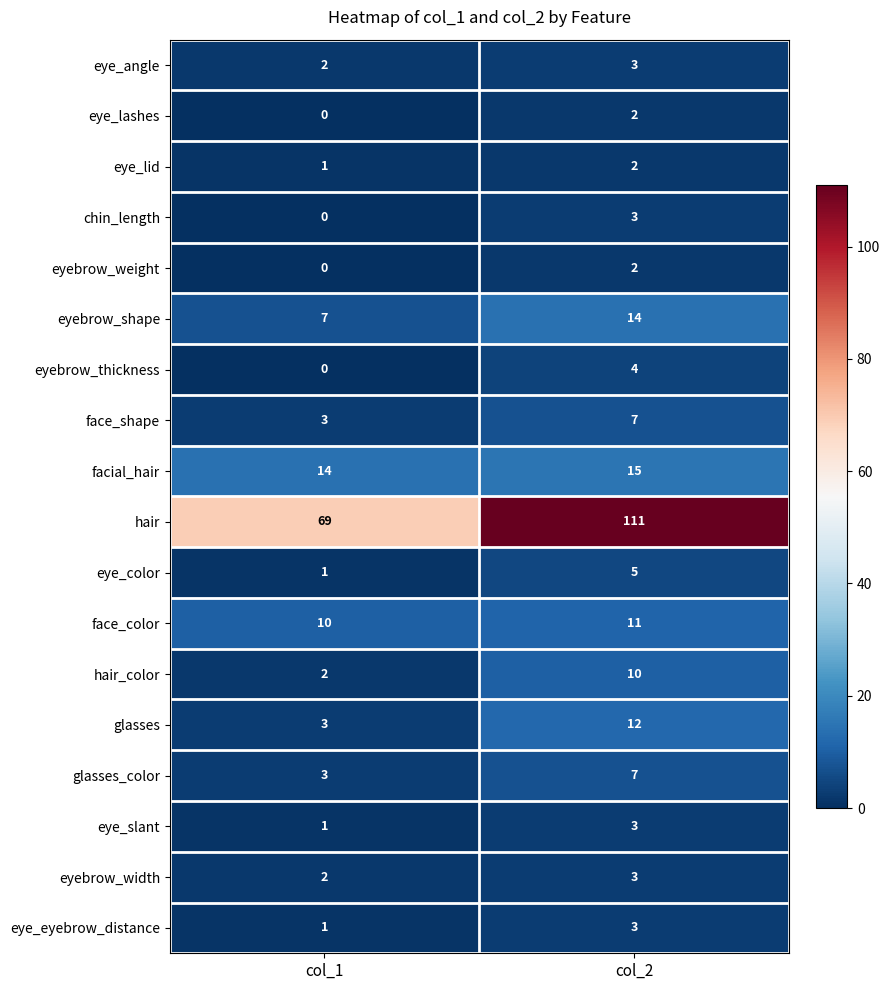

Is the value of face_color at col_1 greater than the value of eye_slant at col_2?

Yes